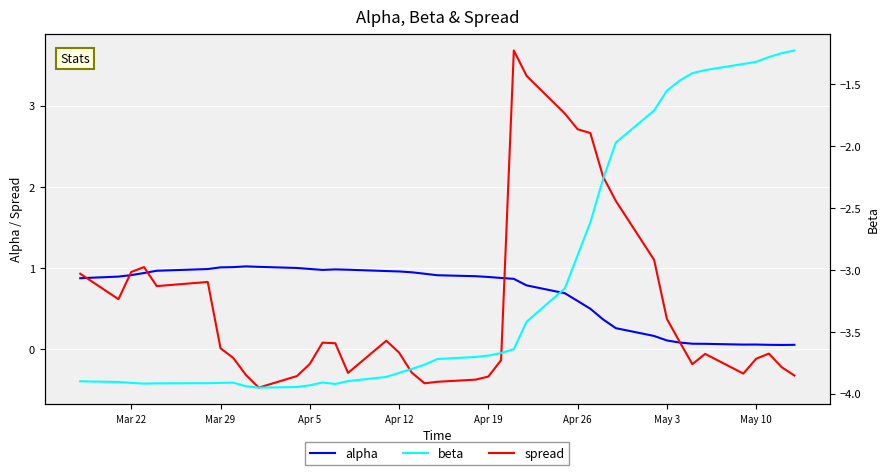

What is the maximum value shown in the chart?

3.7